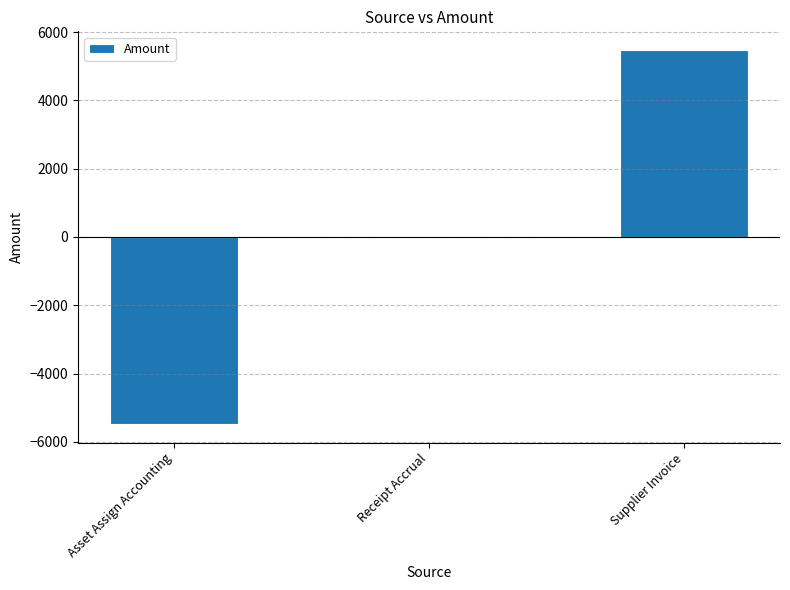

How many categories are shown in the chart?

3